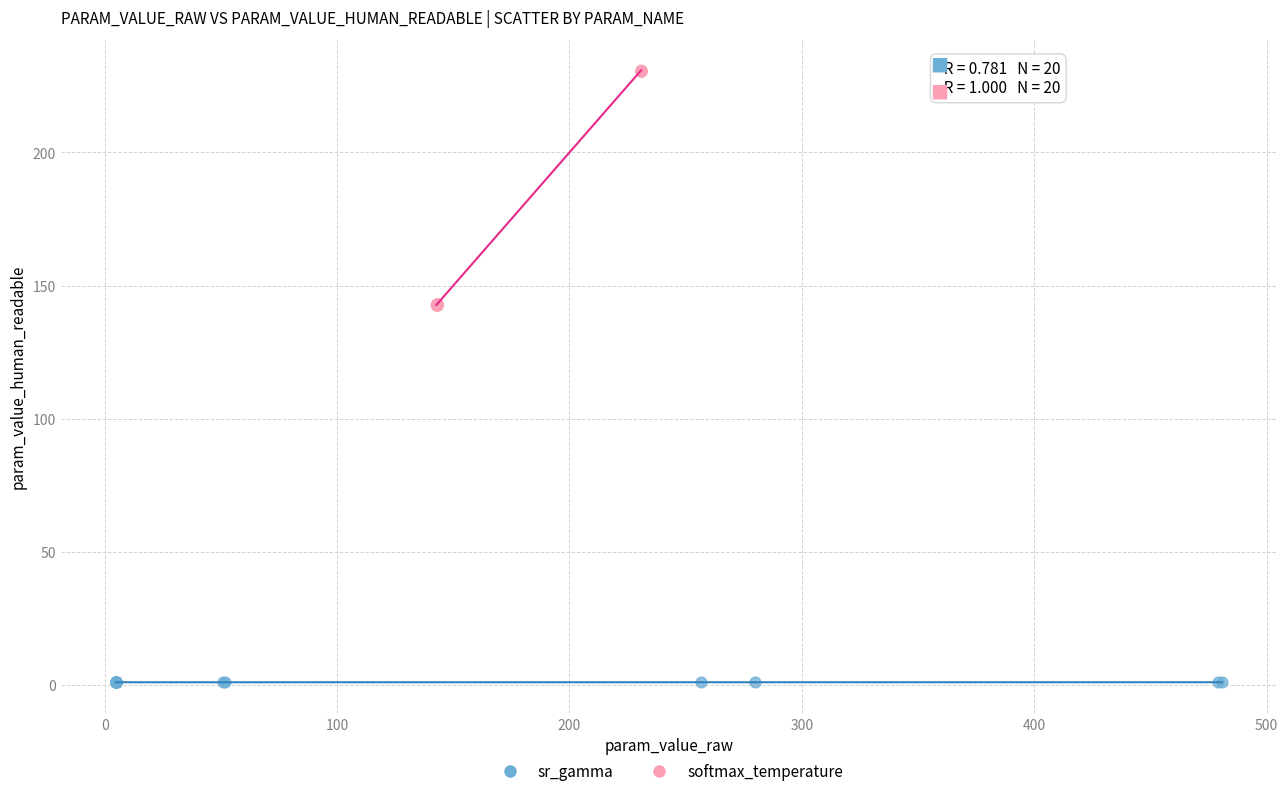

Which series has the widest spread of Y values?

softmax_temperature